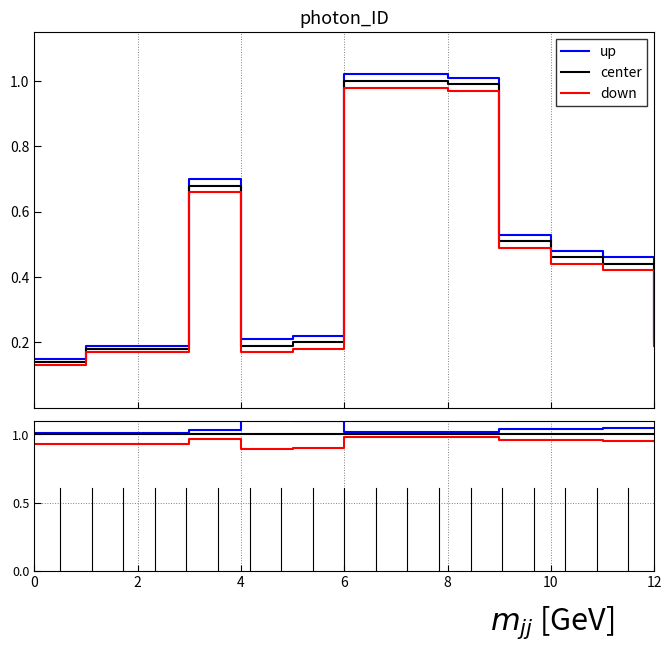

At 0, list the series in order from largest to smallest.

up, center, down